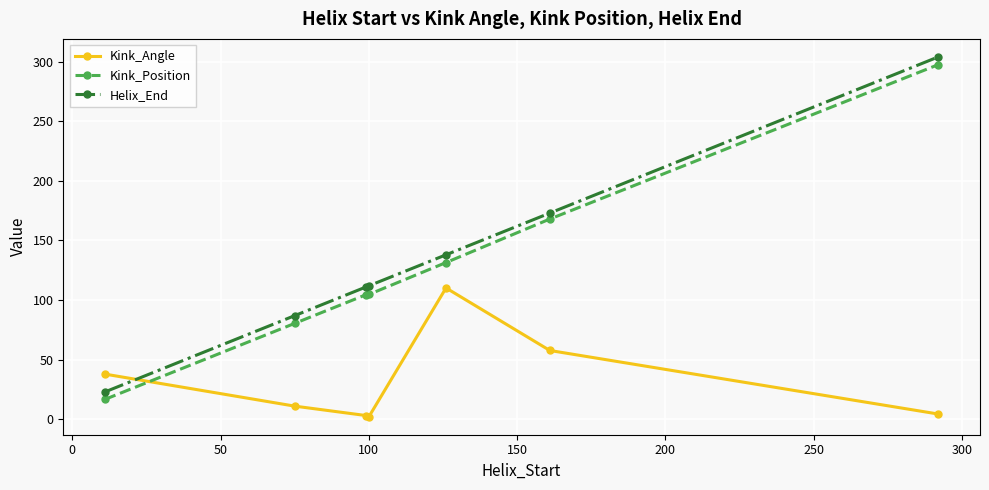

Which series has the largest total across all categories?

Helix_End